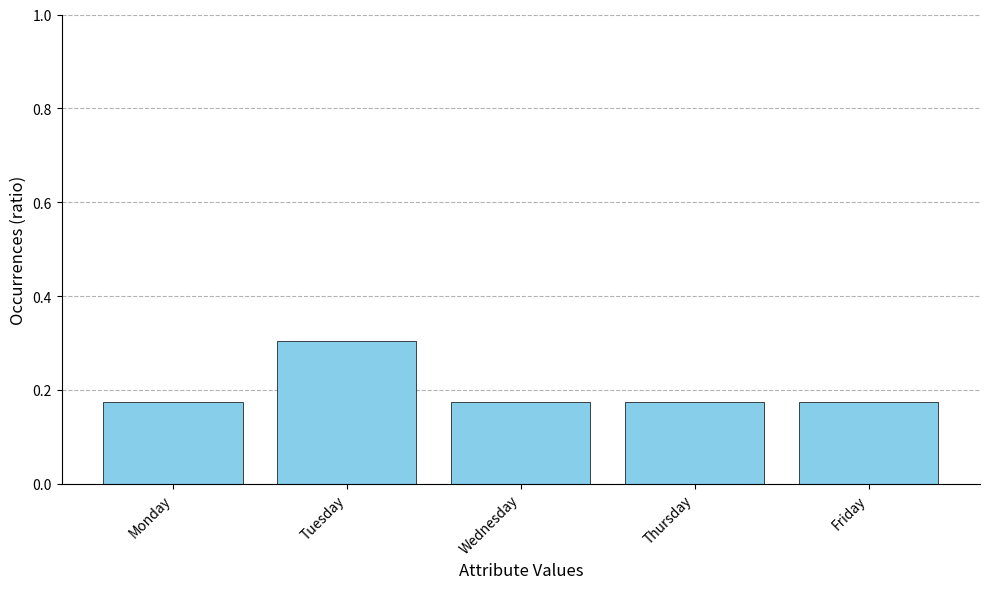

True or false: the data shows 0.1 at Monday.

False